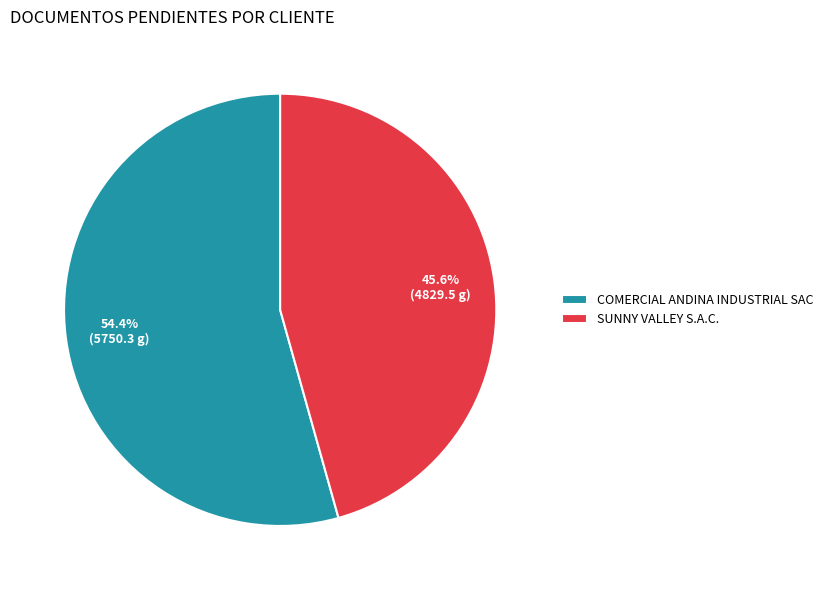

To the nearest percent, what is the difference between the COMERCIAL ANDINA INDUSTRIAL SAC and SUNNY VALLEY S.A.C. slice percentages?

9%